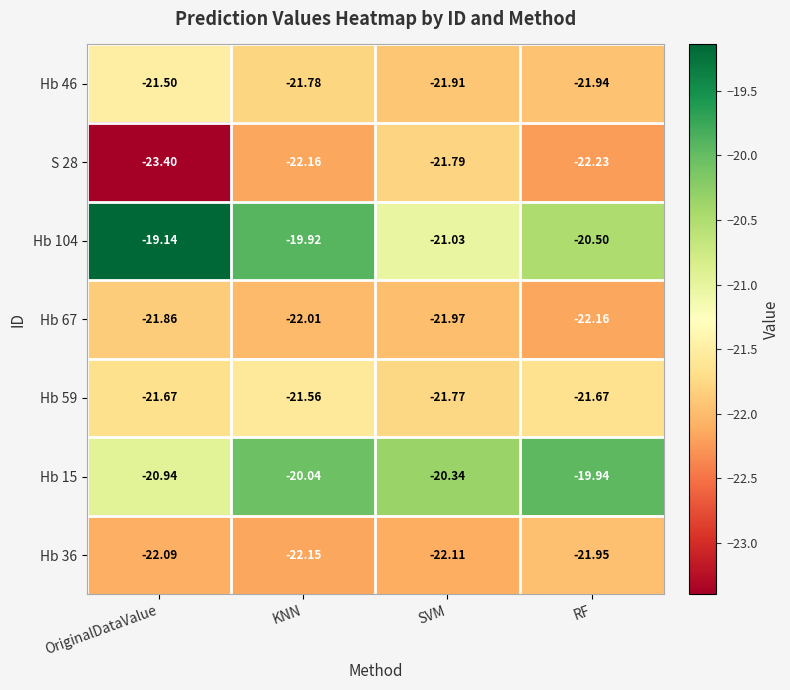

Which label corresponds to the largest value in the chart?

OriginalDataValue